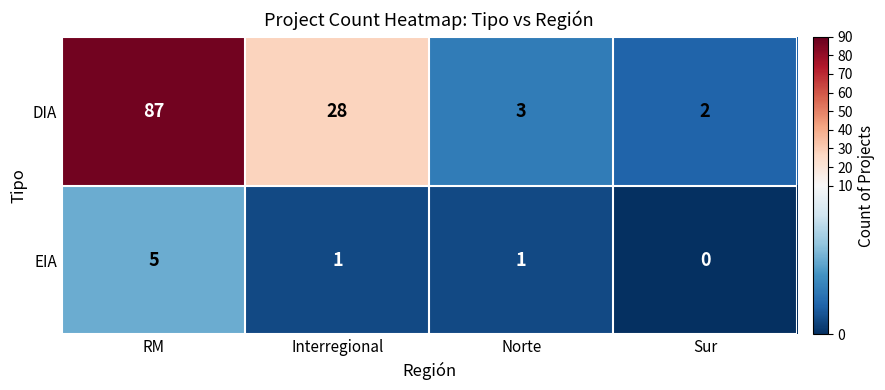

Rank the series by their maximum value, from highest to lowest.

DIA, EIA